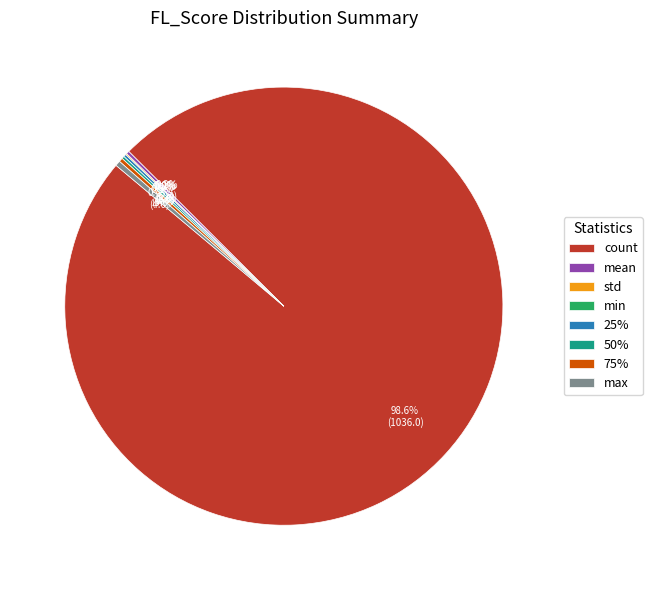

What is the change in value from mean to std?

-1.4